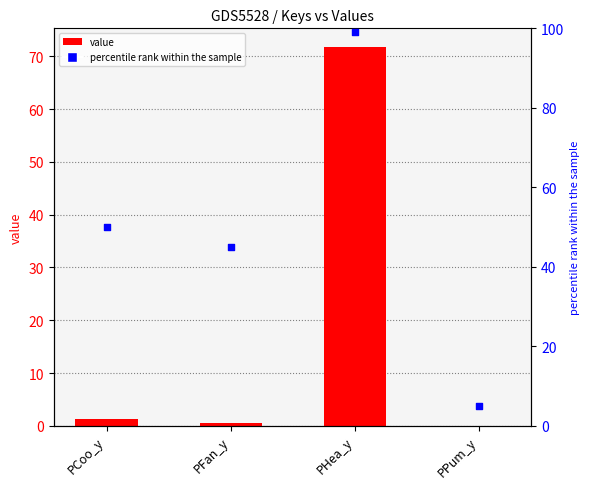

Is the value of value at PFan_y greater than the value of percentile rank within the sample at PPum_y?

No